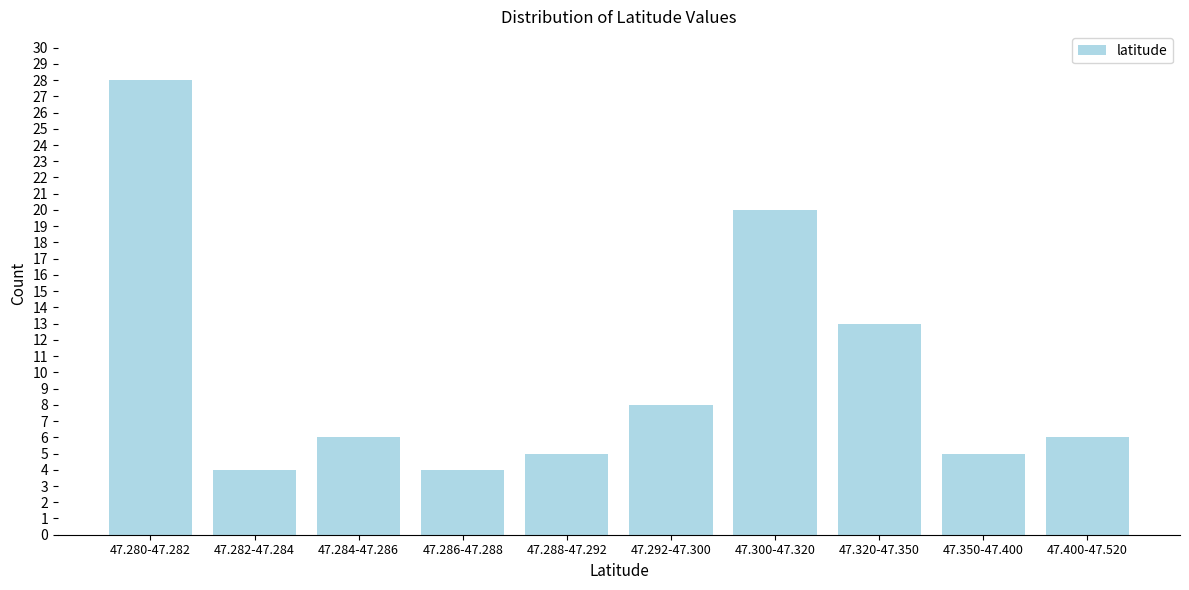

Reading left to right, what are all the values shown in this chart?

28	4	6	4	5	8	20	13	5	6